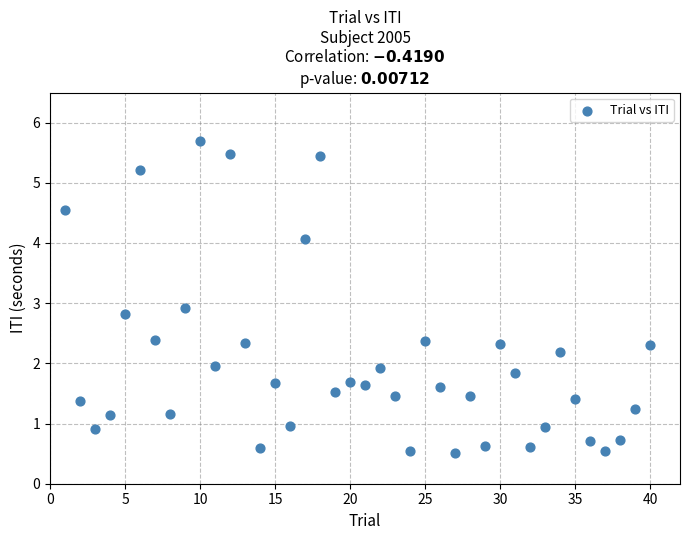

What Y value in the scatter plot is closest to 3?

2.9